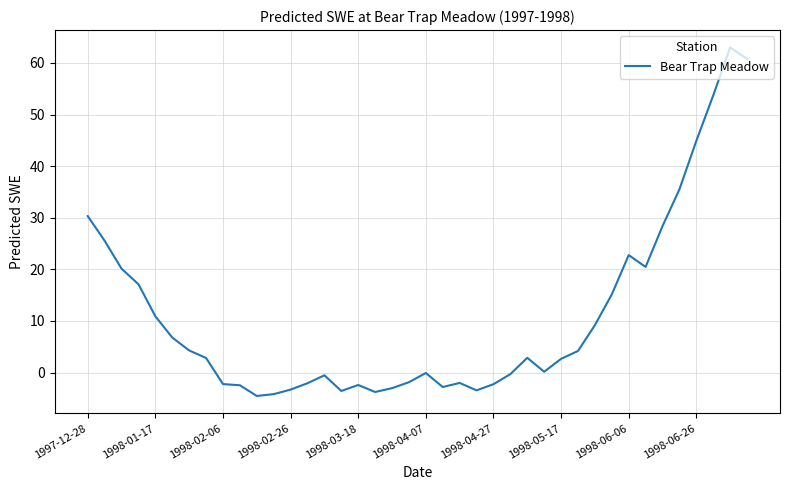

What is the smallest value displayed?

-4.5